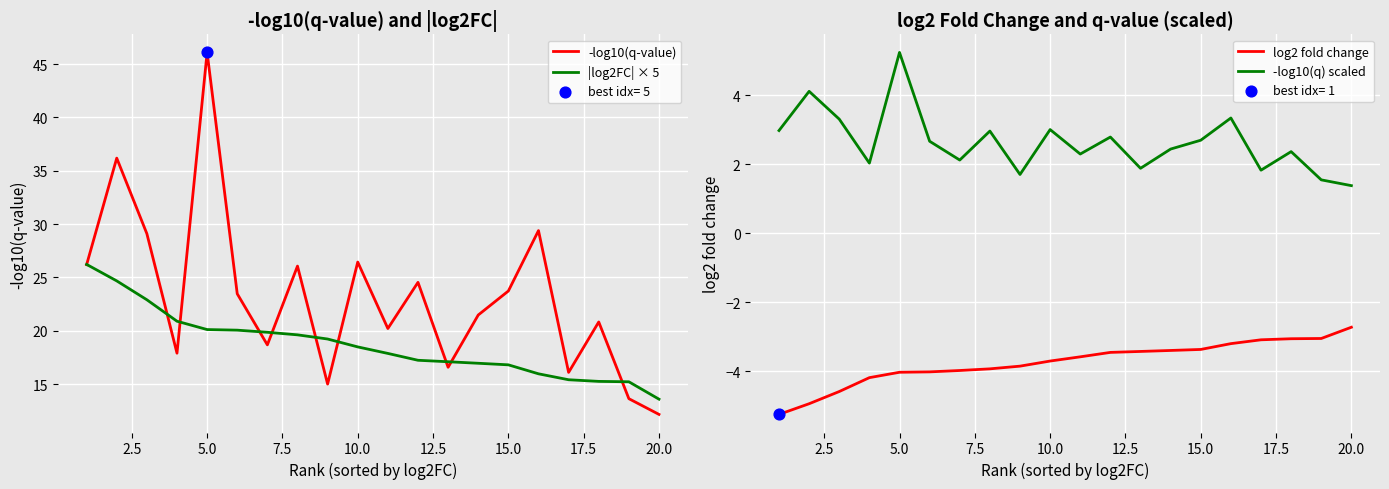

What are all the series names shown in the legend?

-log10(q-value), |log2FC| × 5, log2 fold change, -log10(q) scaled